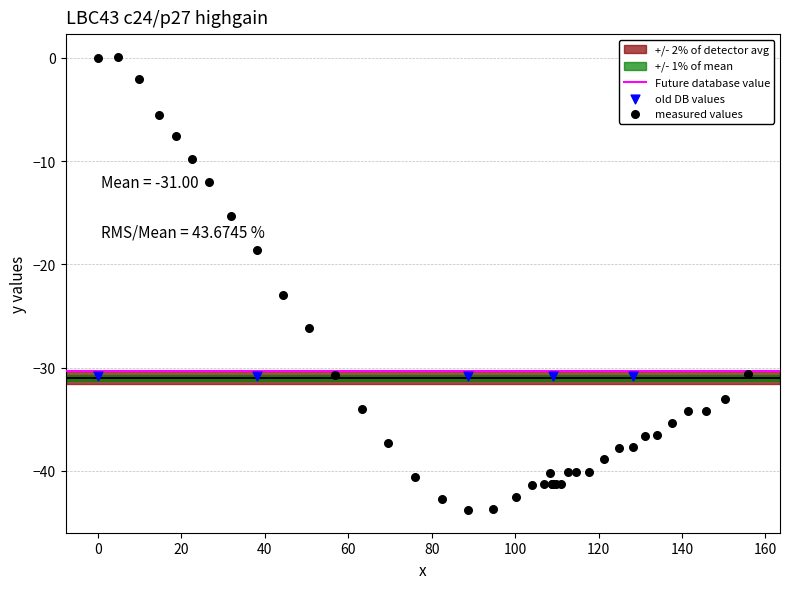

Which series reaches the maximum Y coordinate?

measured values